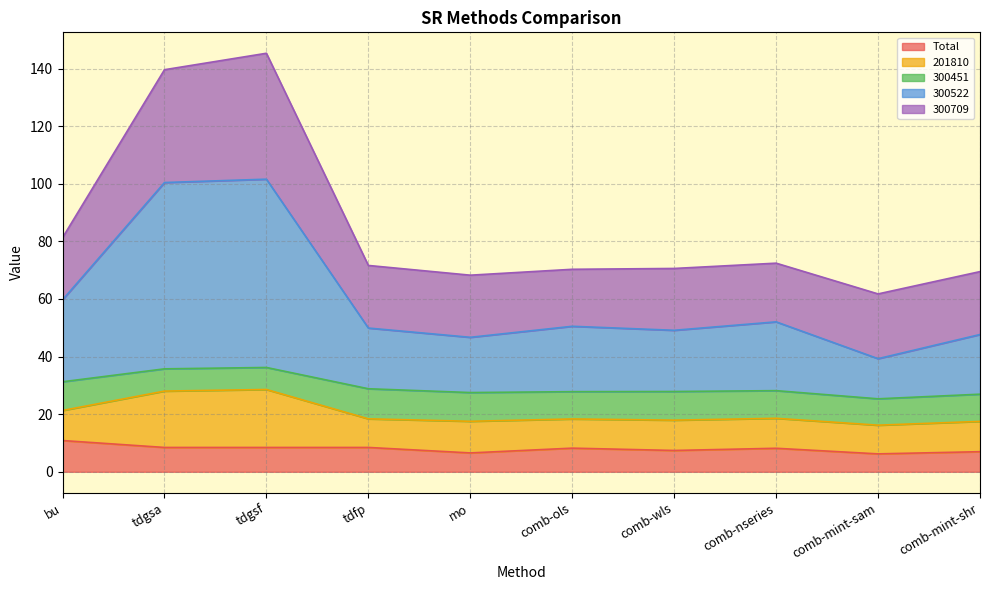

What is the label of the 8th point from the left?

comb-nseries